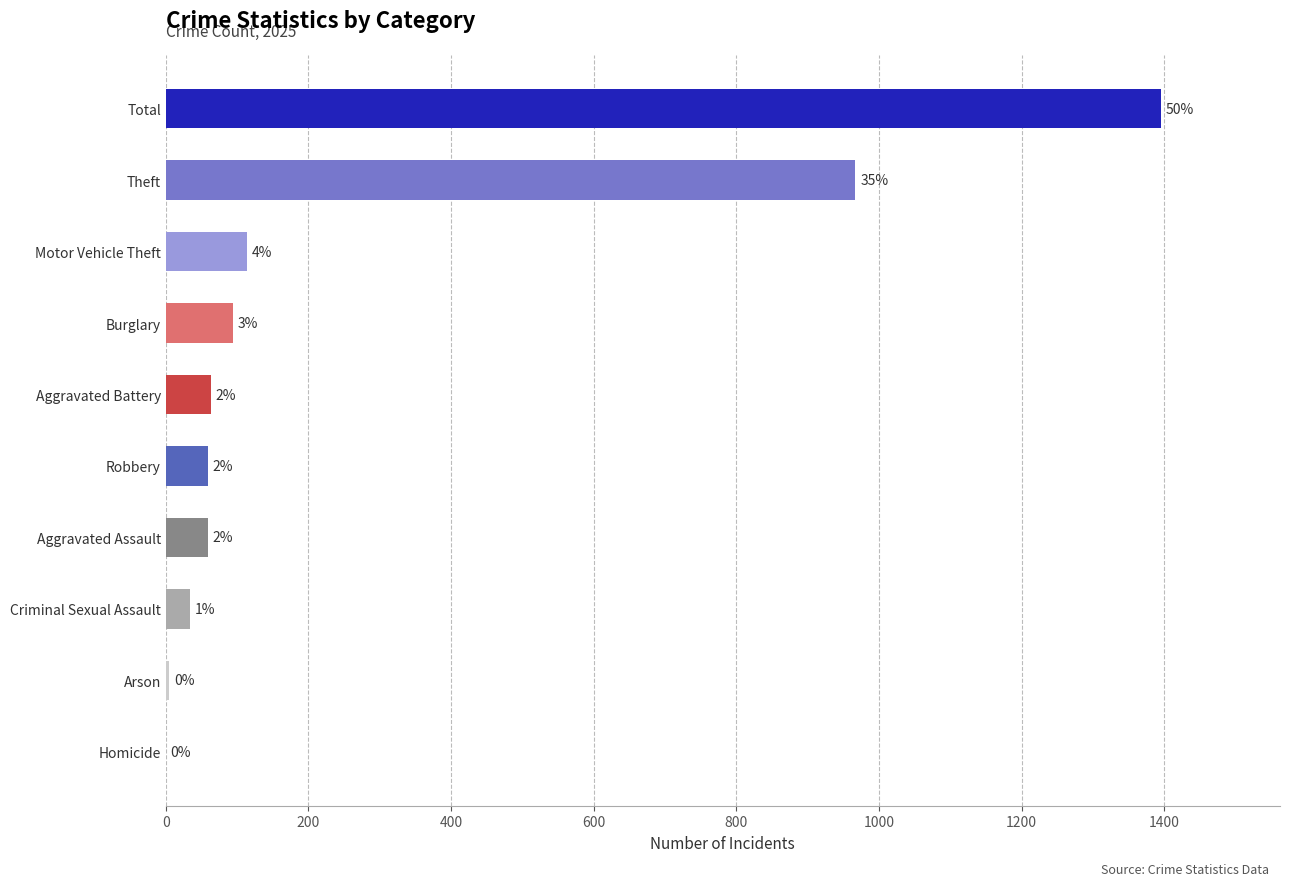

True or false: the data shows 73 at Motor Vehicle Theft.

False